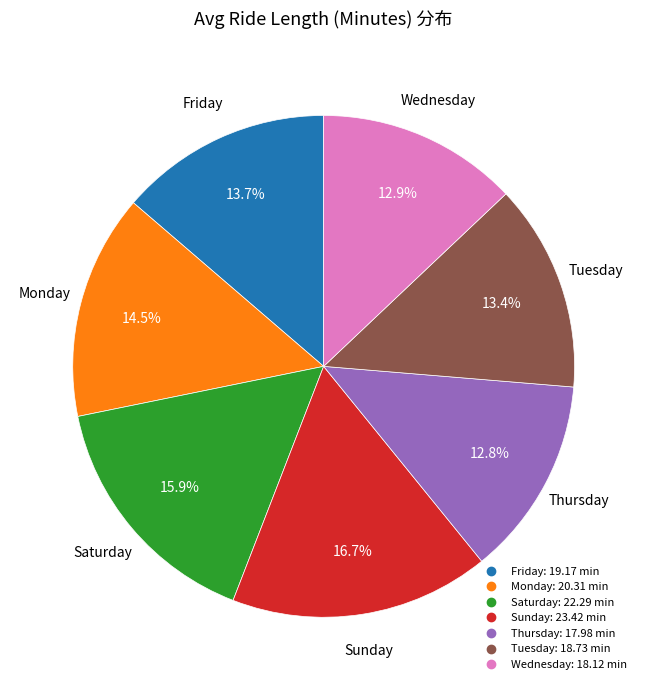

How many slices are in this pie chart?

7